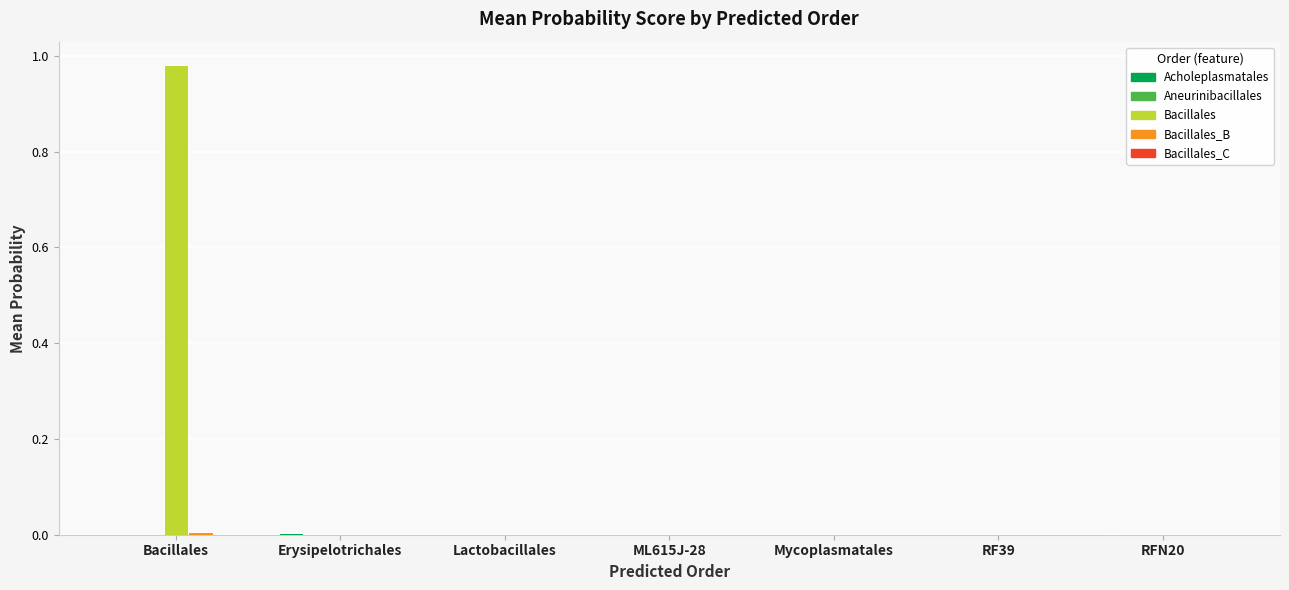

At which category is the sum across all series the highest?

Bacillales